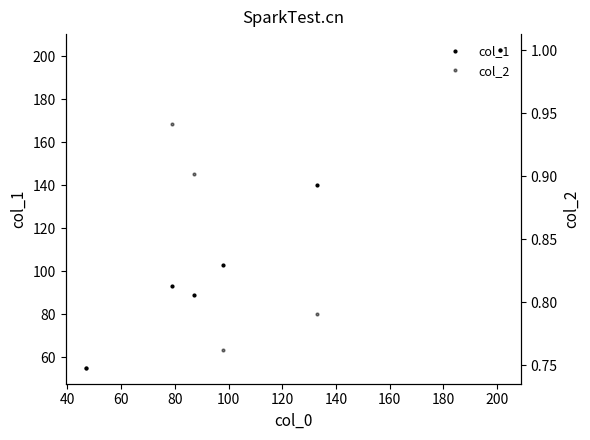

Rank the series by their maximum value, from highest to lowest.

col_1, col_2